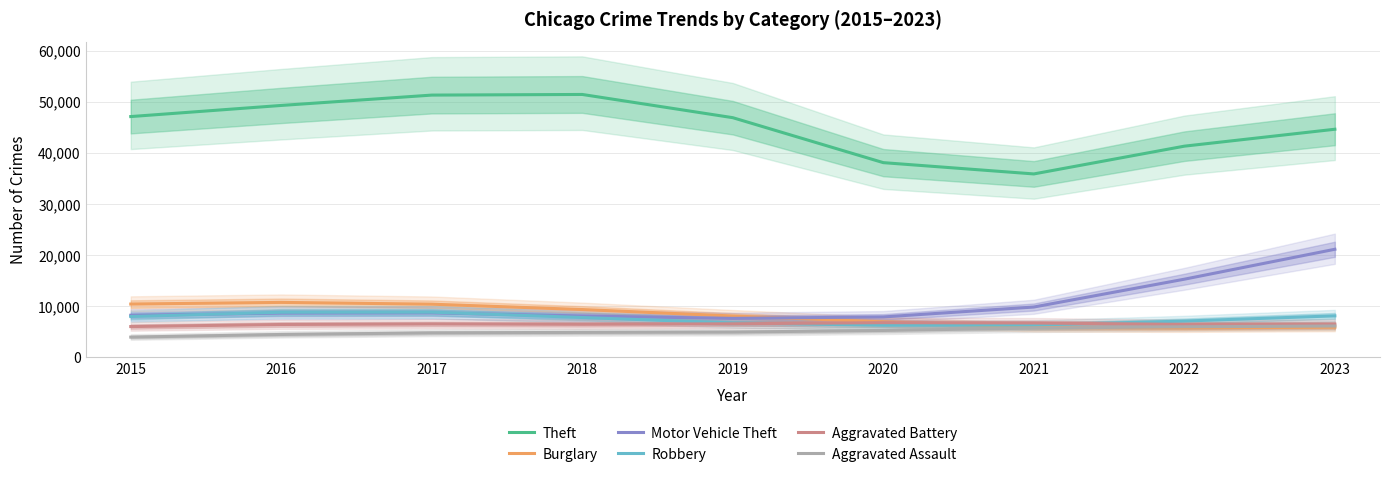

What is the difference between the Motor Vehicle Theft values at 2018 and 2019?

466.2